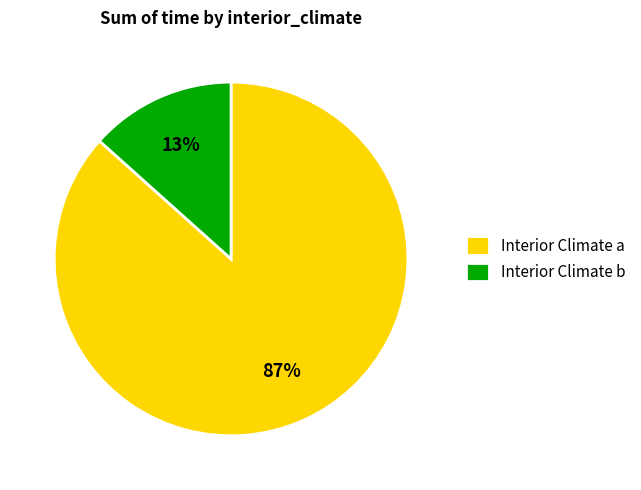

Between Interior Climate b and Interior Climate a, which is larger?

Interior Climate a